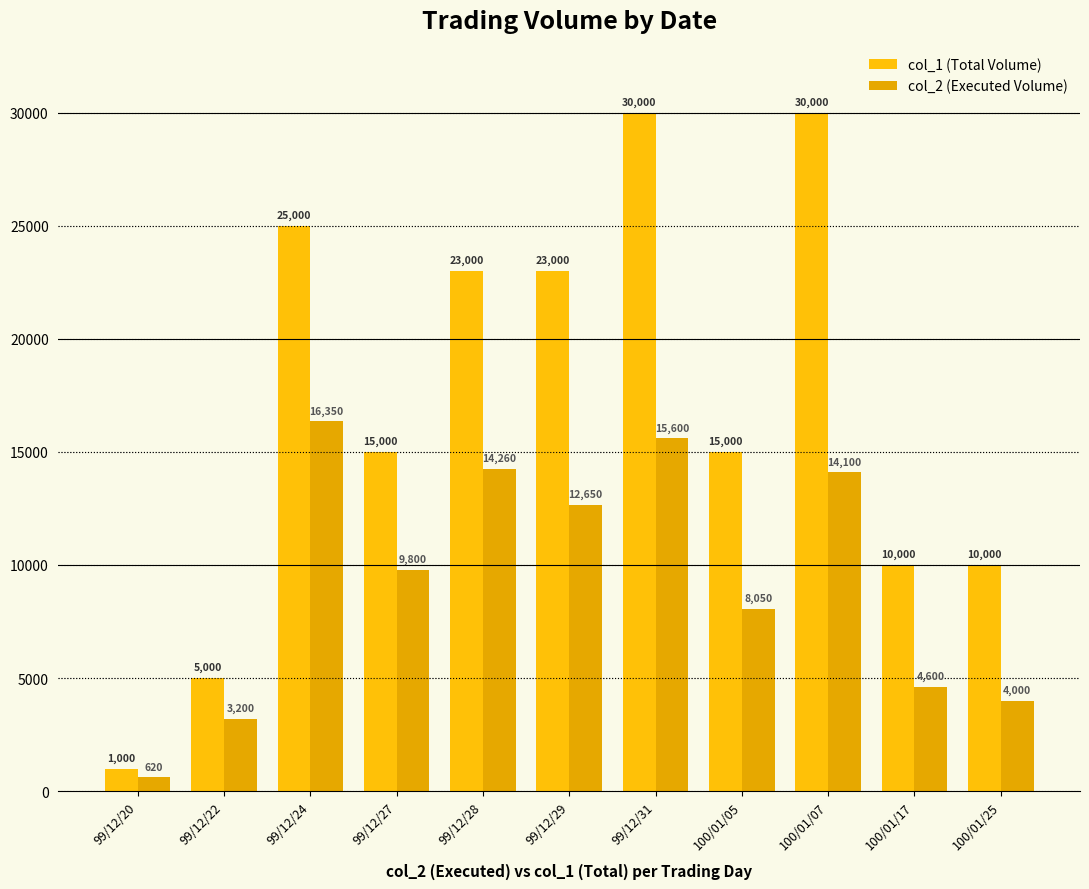

The col_1 (Total Volume) series shows 14574 at 99/12/28. True or false?

False